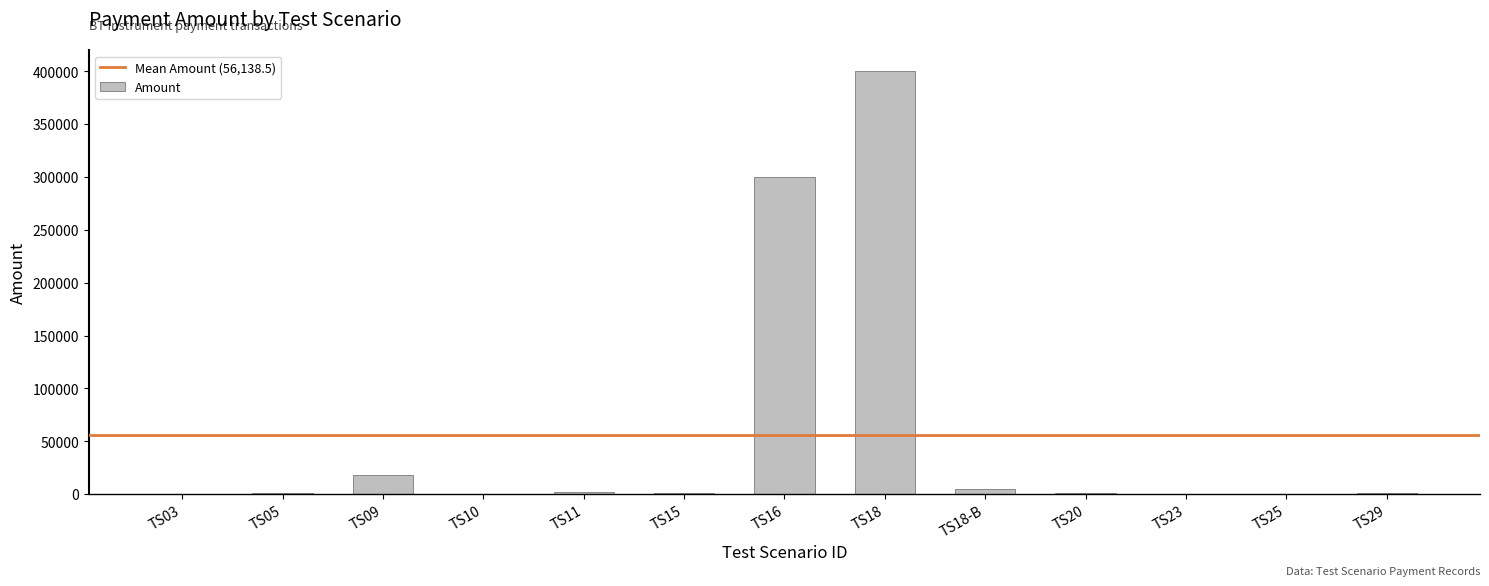

Which label corresponds to the largest value in the chart?

TS18